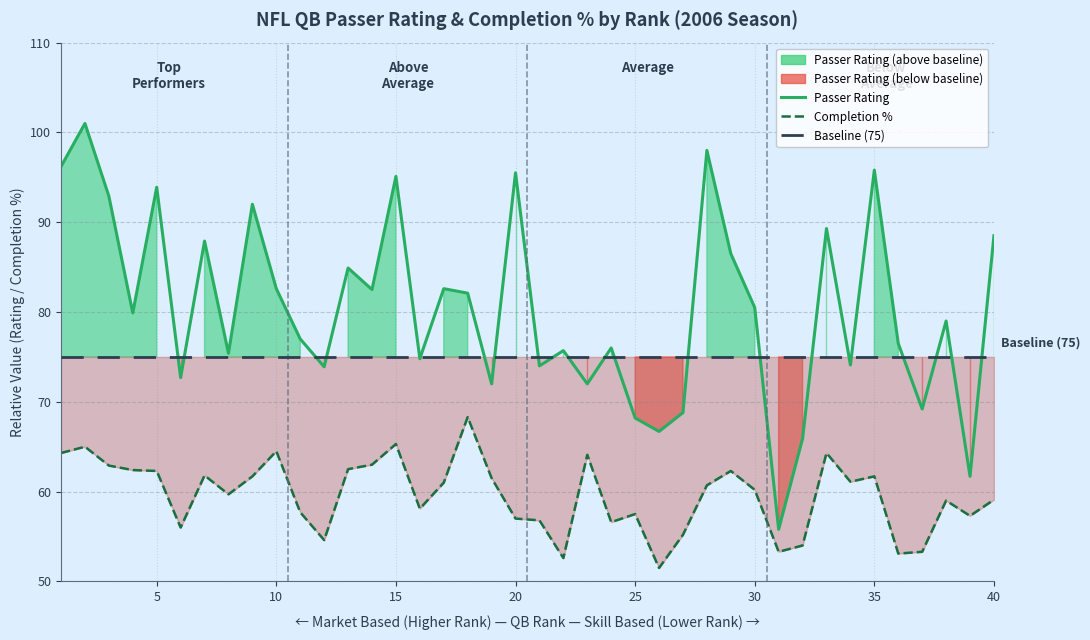

True or false: Passer Rating and Completion % cross at least once.

False